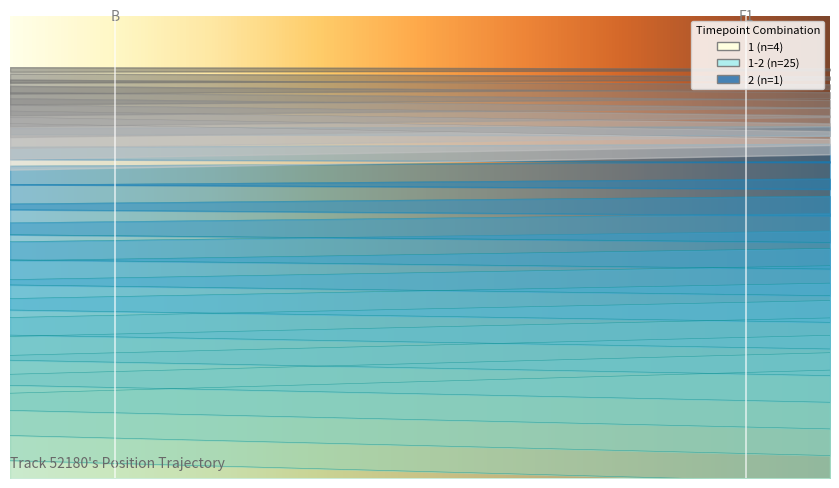

True or false: TIMESTAMP and X intersect in this chart.

False